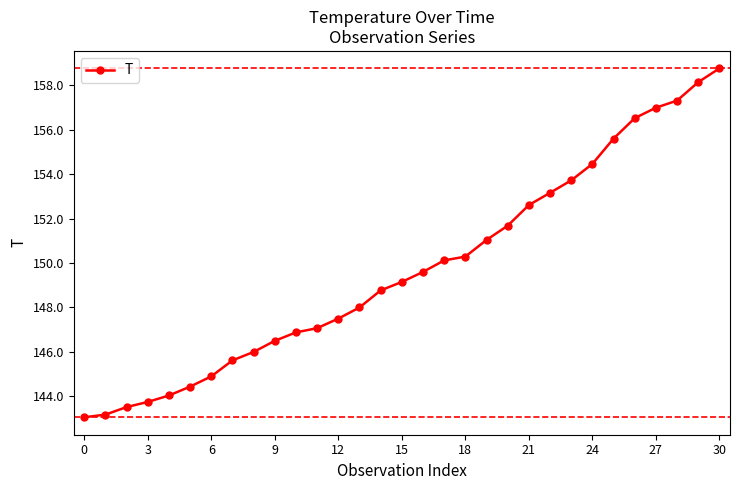

What is the smallest value displayed?

143.1